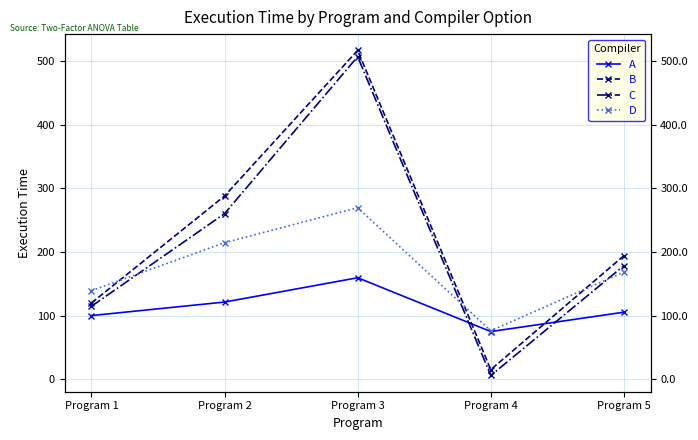

What is the maximum value shown in the chart?

516.8